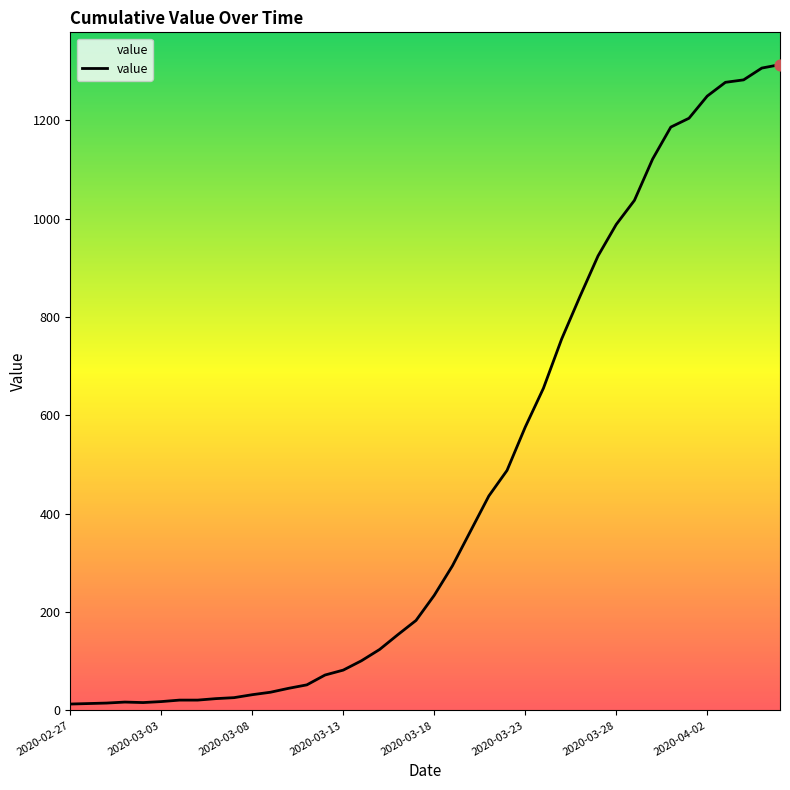

What is the difference between the maximum and minimum values?

1300